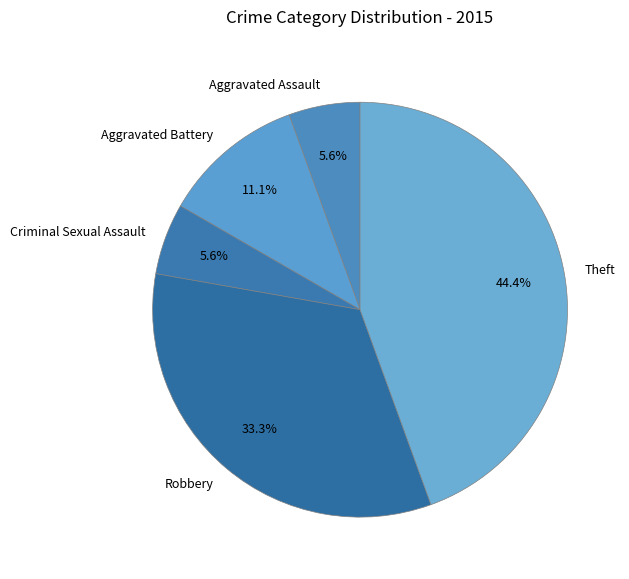

The Criminal Sexual Assault slice represents 6% of the pie. True or false?

True